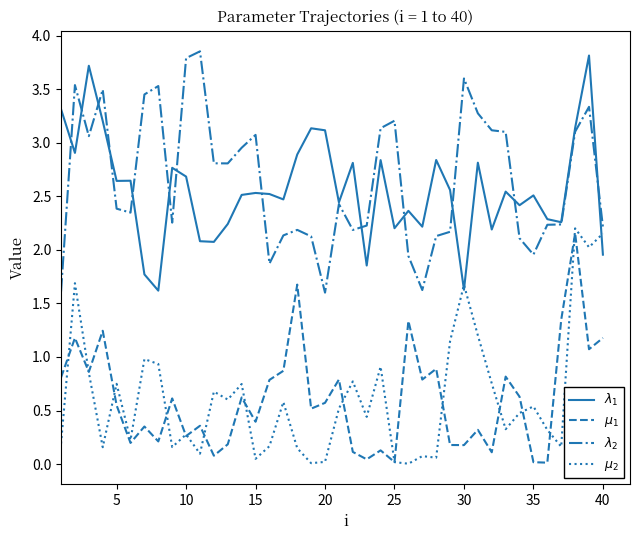

What is the sum of all $\mu_1$ values?

24.5